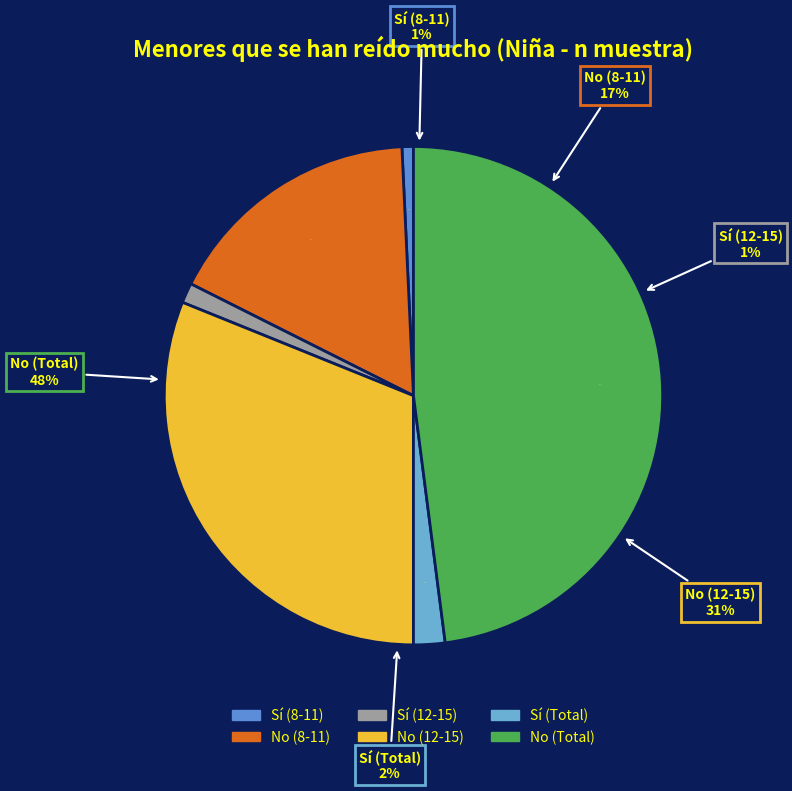

How many segments does this pie chart have?

6